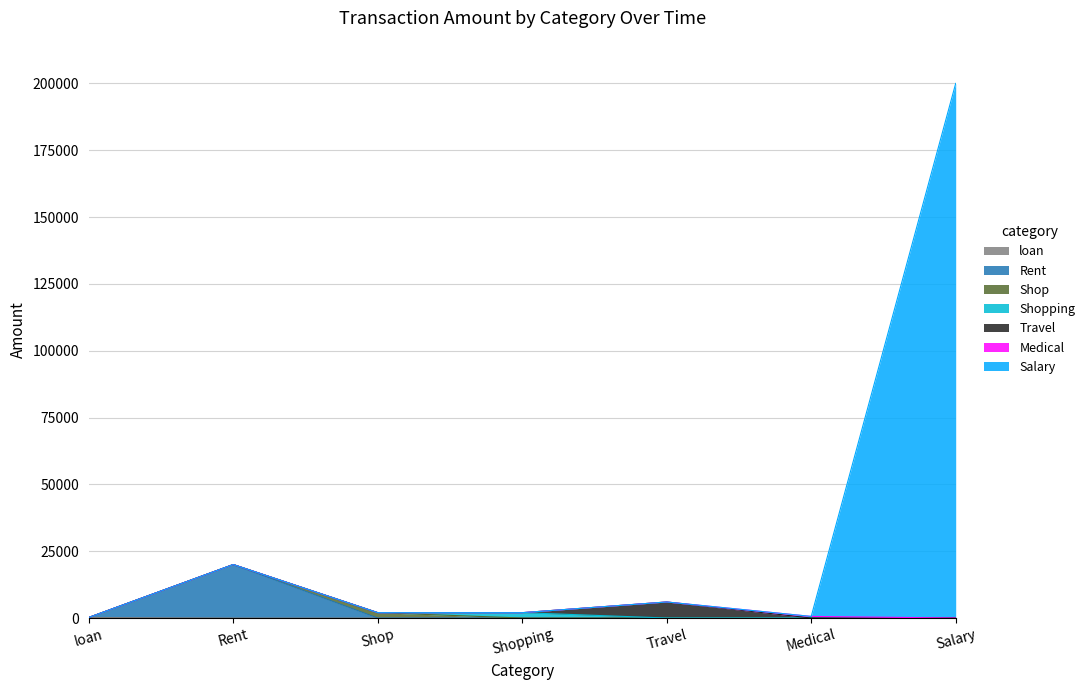

Reading right to left, list all the values displayed in this chart.

200000	600	6000	2000	2000	20000	200